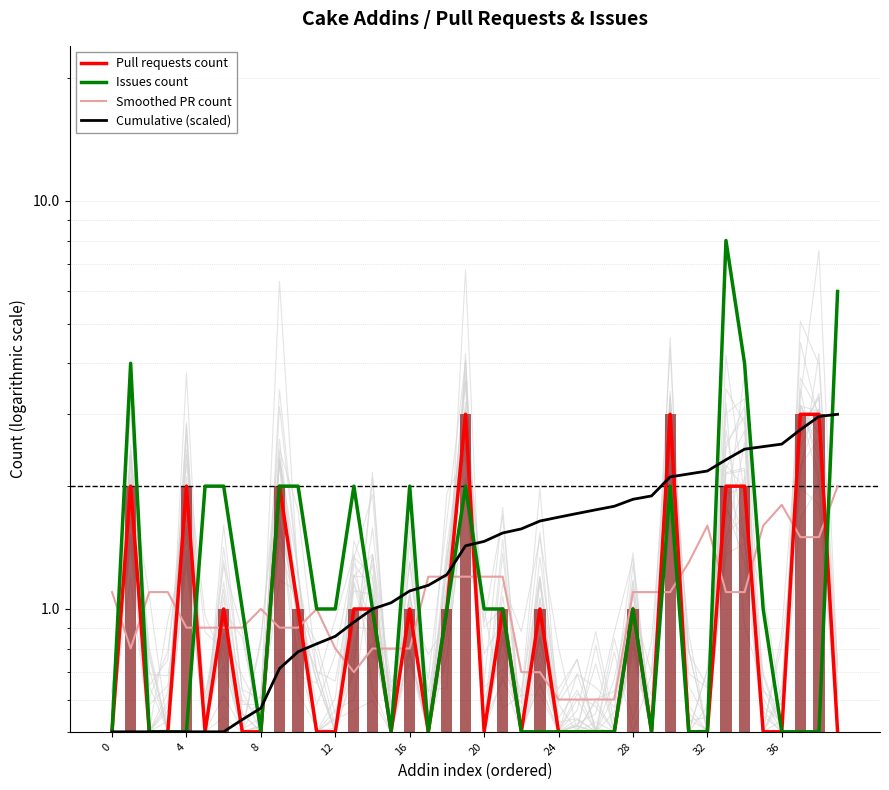

What is the highest value of the Issues count series?

8.0